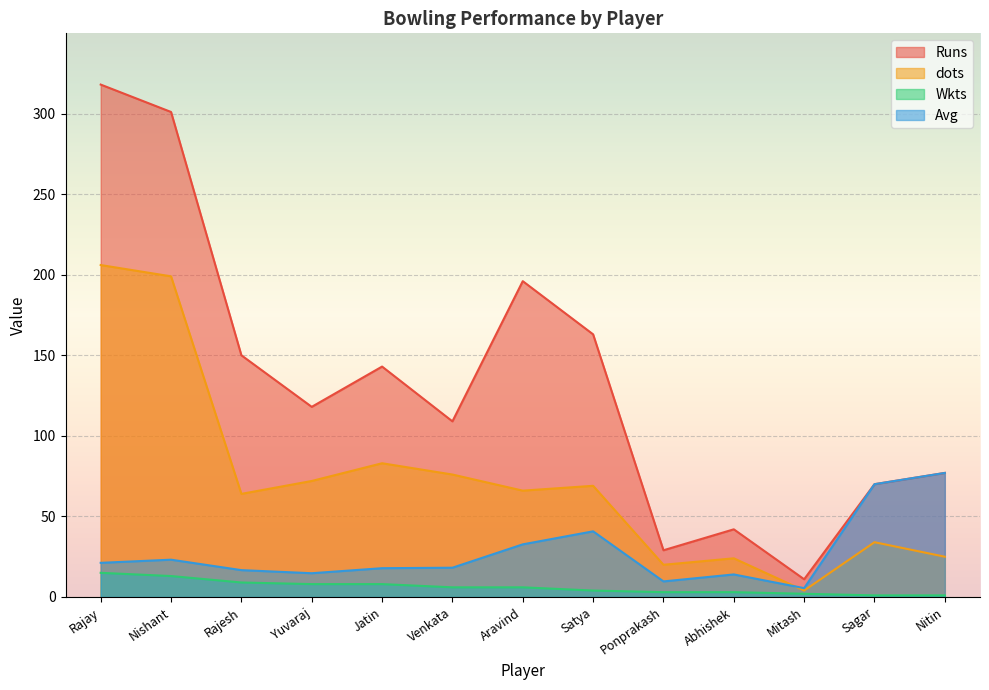

What is the difference between the second highest and second lowest values in the Avg series?

60.3